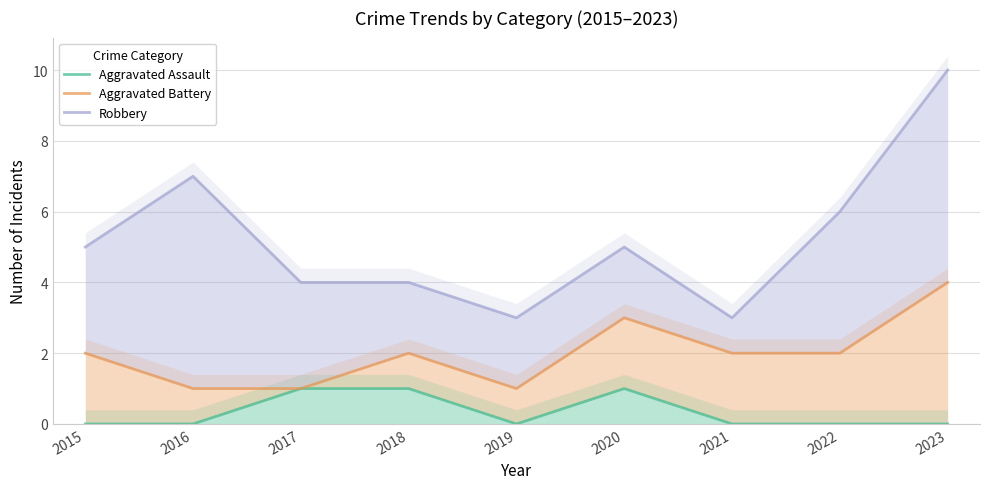

Reading right to left, transcribe all the data shown in this chart.

Aggravated Assault: 0	0	0	1	0	1	1	0	0
Aggravated Battery: 4	2	2	3	1	2	1	1	2
Robbery: 10	6	3	5	3	4	4	7	5